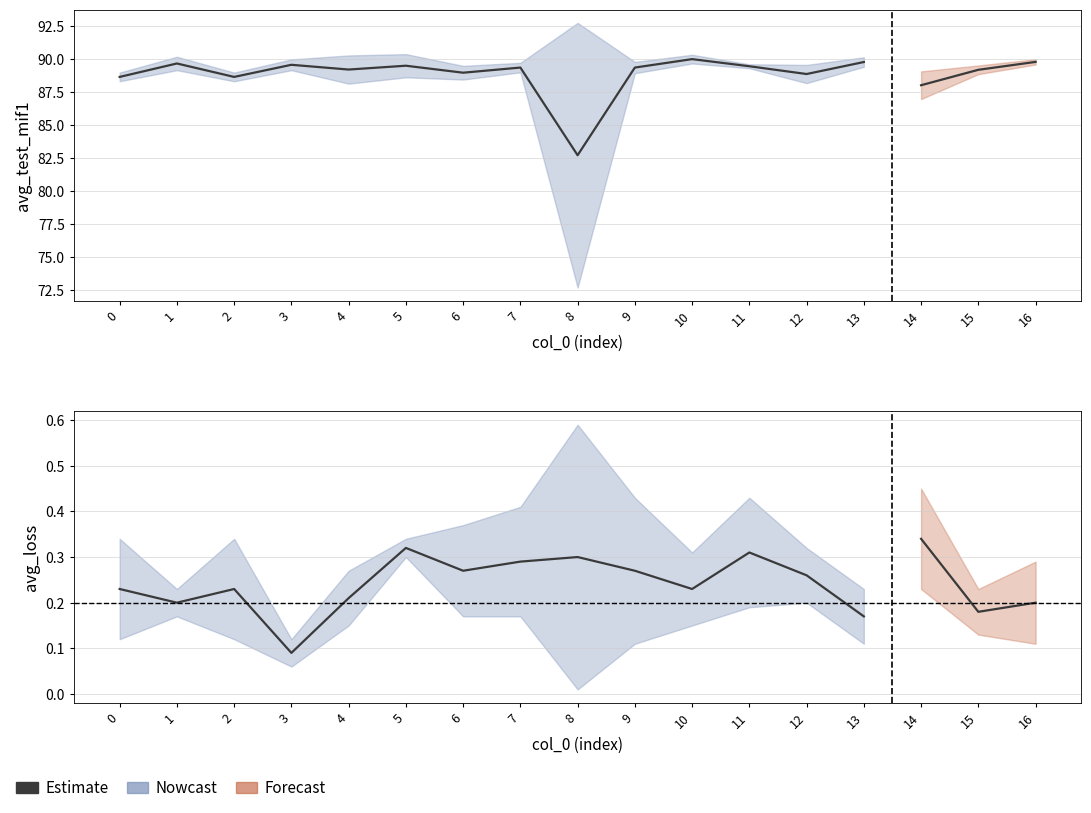

What is the difference between the highest and lowest values at 7?

89.2